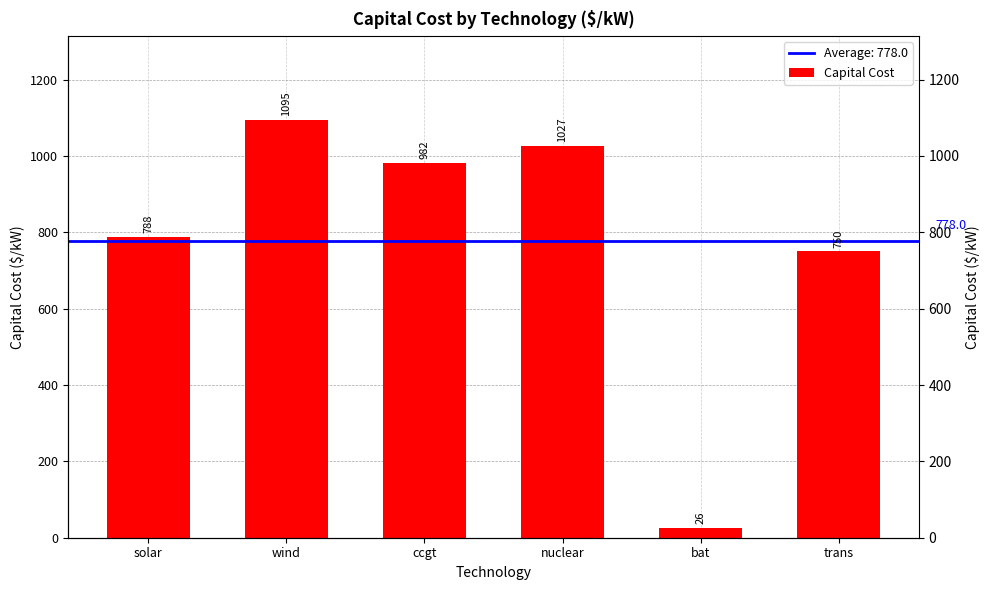

List the labels in order of value, largest first.

wind, nuclear, ccgt, solar, trans, bat